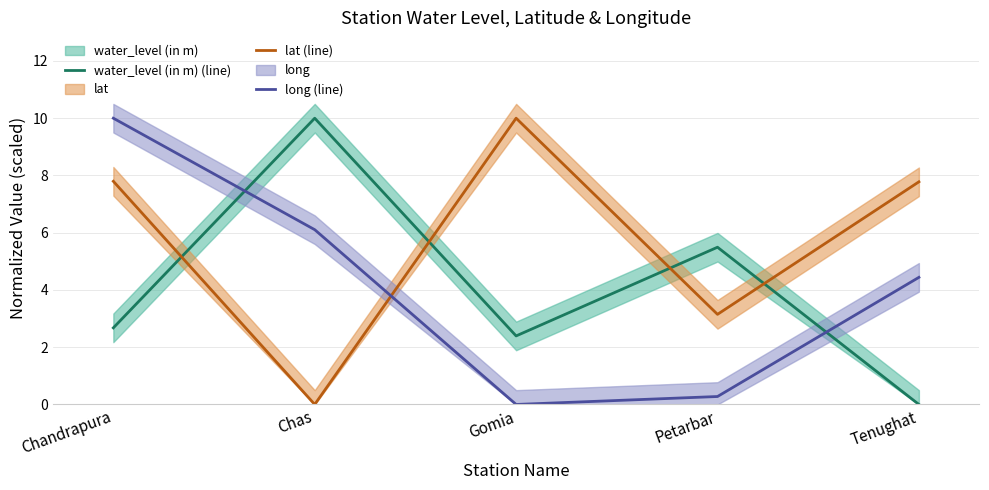

How many times do water_level (in m) (line) and lat (line) cross each other?

4